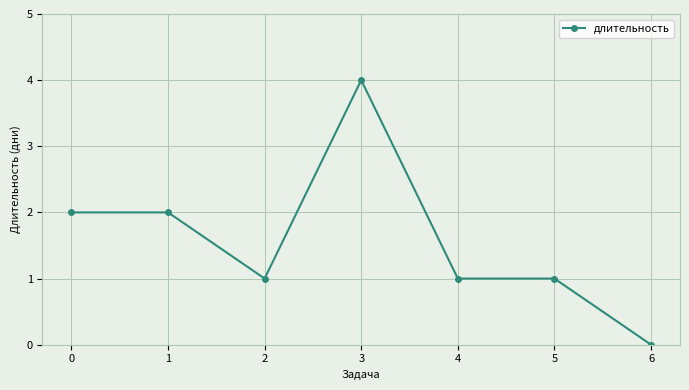

What is the value of the 6th point from the left?

1